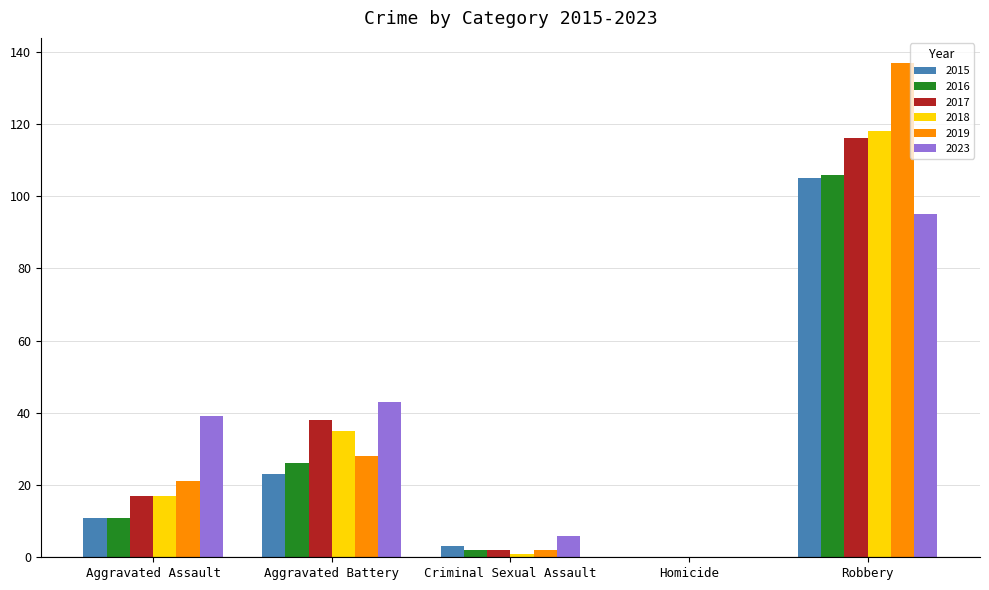

Reading left to right, what are all the values shown in this chart?

2015: Aggravated Assault=11	Aggravated Battery=23	Criminal Sexual Assault=3	Homicide=0	Robbery=105
2016: Aggravated Assault=11	Aggravated Battery=26	Criminal Sexual Assault=2	Homicide=0	Robbery=106
2017: Aggravated Assault=17	Aggravated Battery=38	Criminal Sexual Assault=2	Homicide=0	Robbery=116
2018: Aggravated Assault=17	Aggravated Battery=35	Criminal Sexual Assault=1	Homicide=0	Robbery=118
2019: Aggravated Assault=21	Aggravated Battery=28	Criminal Sexual Assault=2	Homicide=0	Robbery=137
2023: Aggravated Assault=39	Aggravated Battery=43	Criminal Sexual Assault=6	Homicide=0	Robbery=95